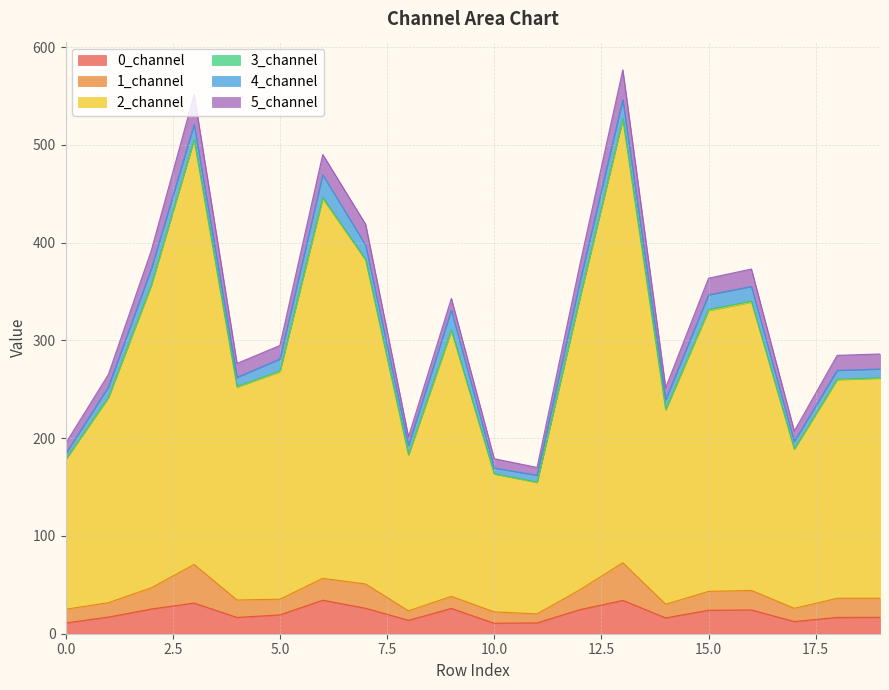

Which series has the largest total across all categories?

2_channel